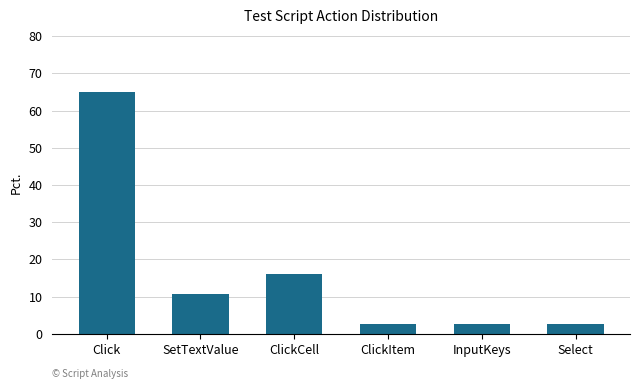

Reading right to left, what are all the values shown in this chart?

Select=2.7	InputKeys=2.7	ClickItem=2.7	ClickCell=16.2	SetTextValue=10.8	Click=64.9